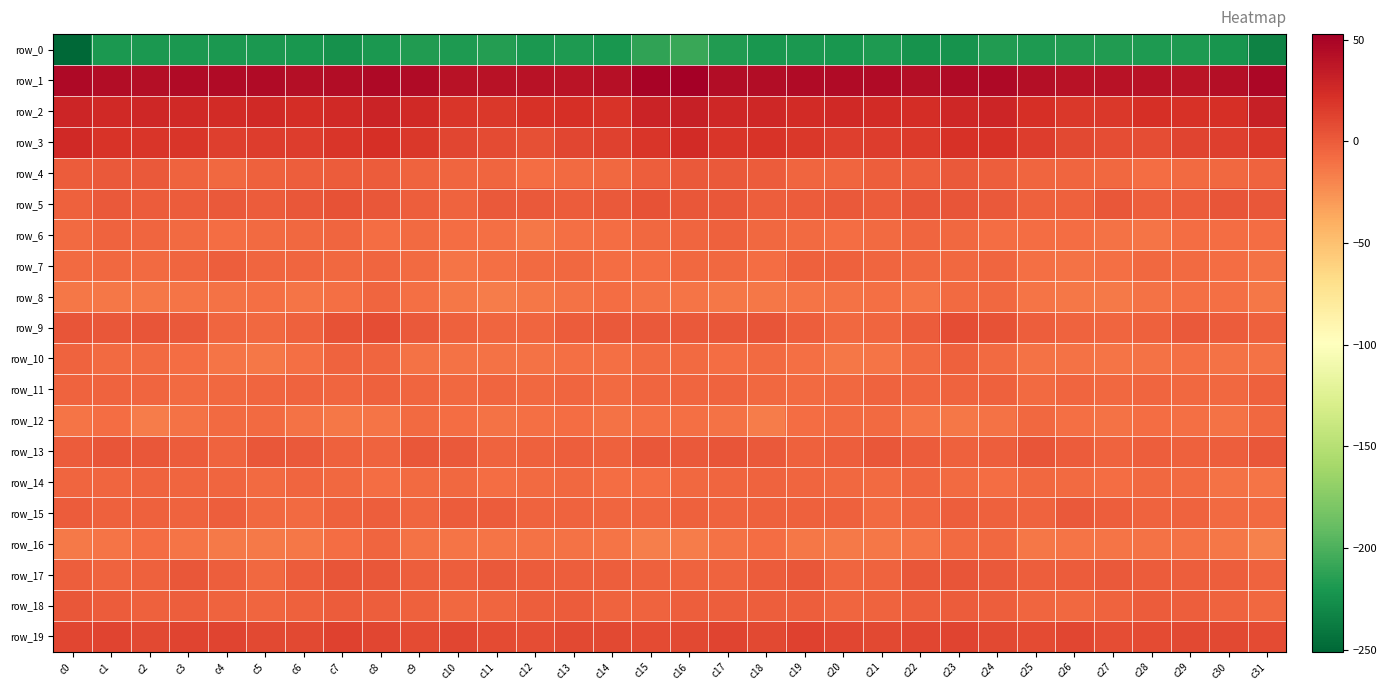

Between c28 and c20, which is larger?

c28